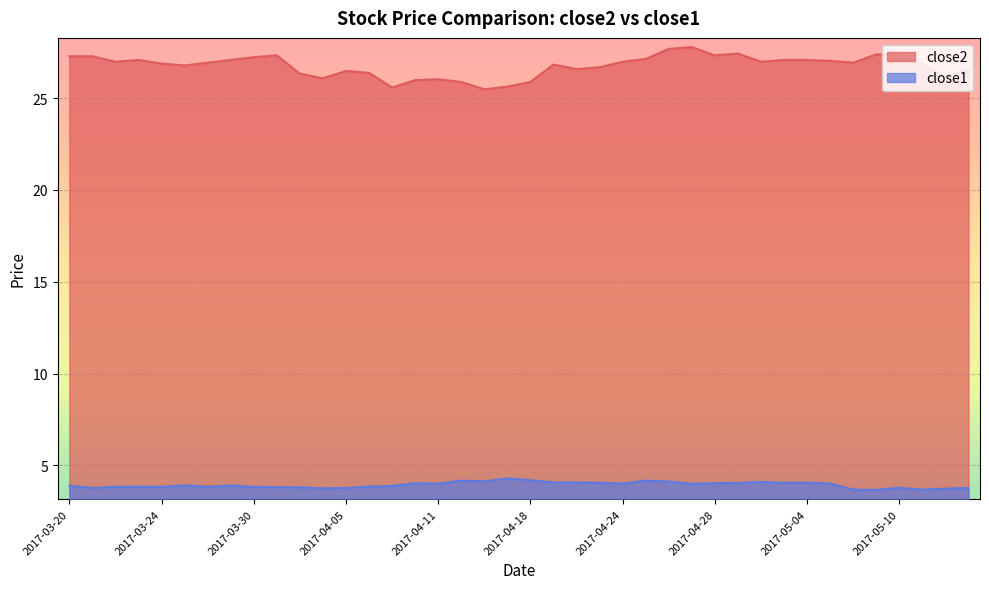

The close1 series shows 4.1 at 2017-04-19. True or false?

True